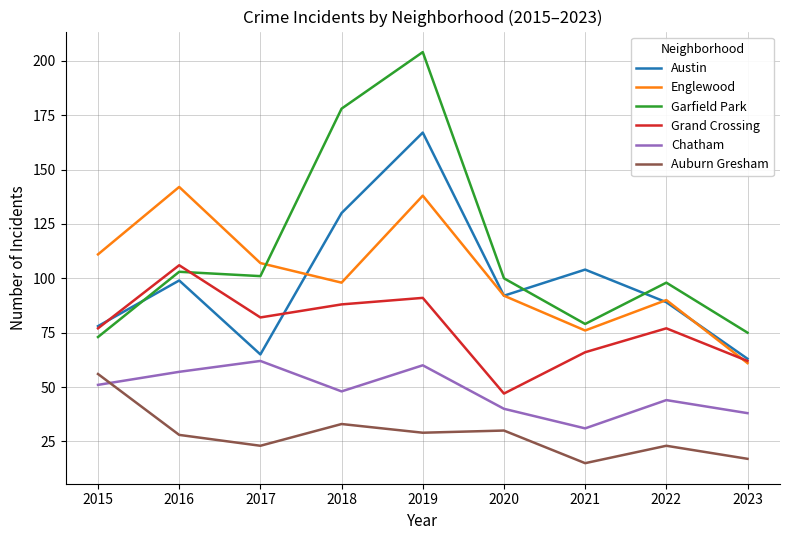

True or false: Garfield Park and Auburn Gresham cross at least once.

False